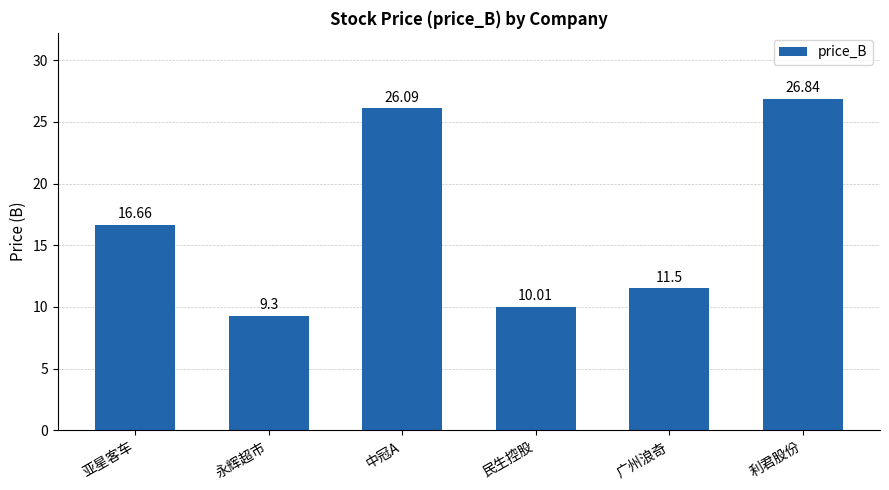

Are the bars horizontal?

No